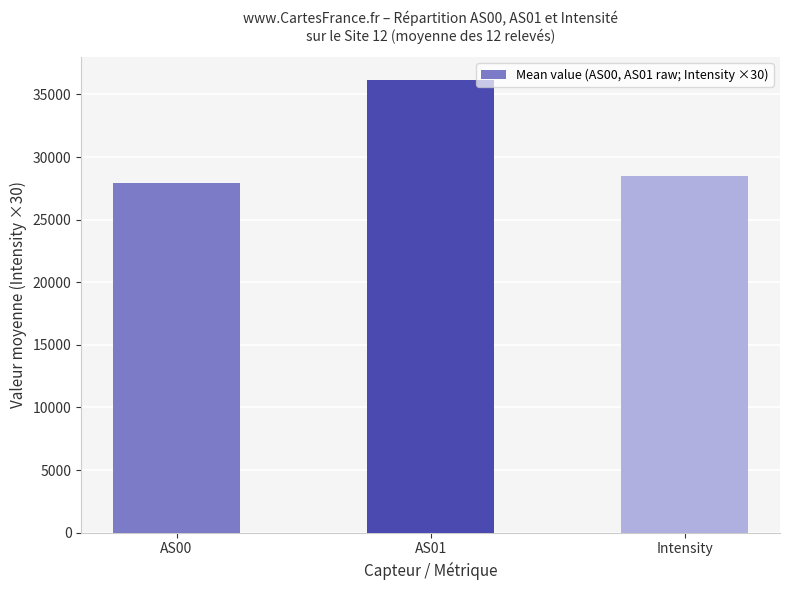

Are the bars grouped side by side (vs. stacked)?

No